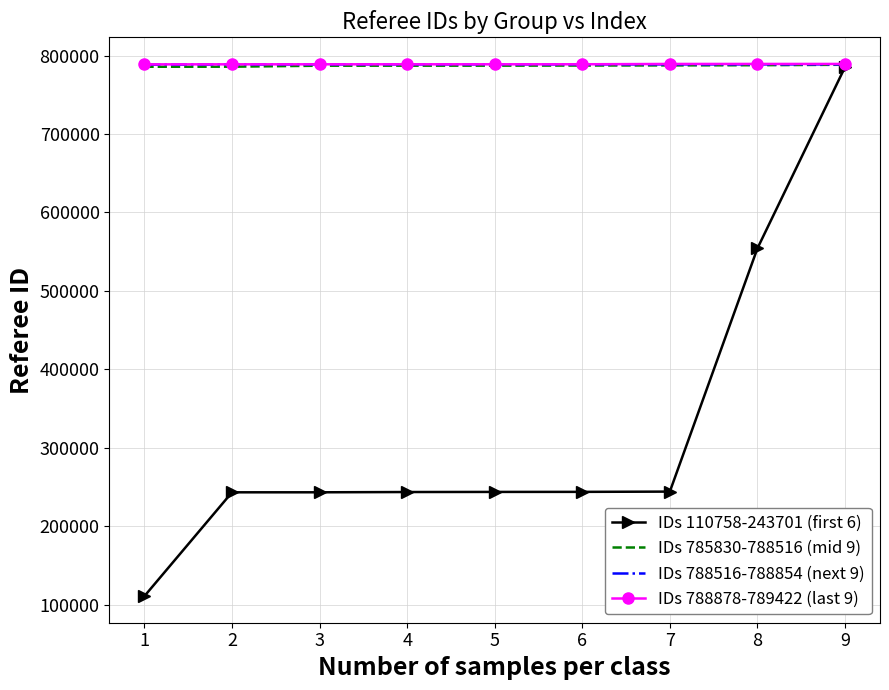

What is the approximate value of IDs 785830-788516 (mid 9) at 7, to the nearest 50?

787600